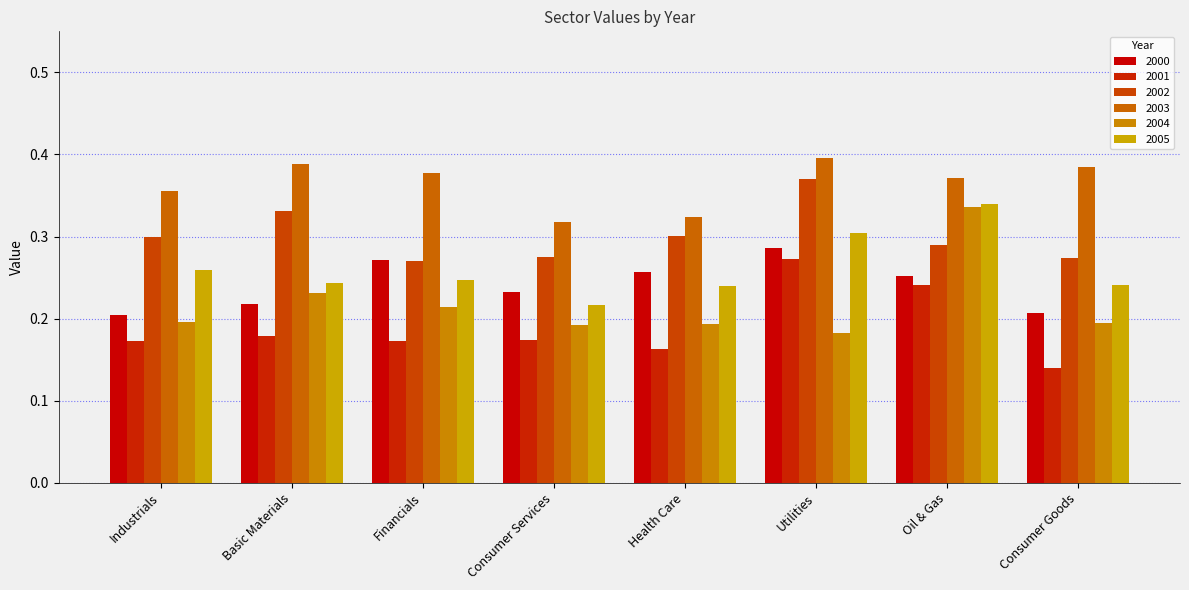

What is the spread (max minus min) of values at Utilities?

0.2